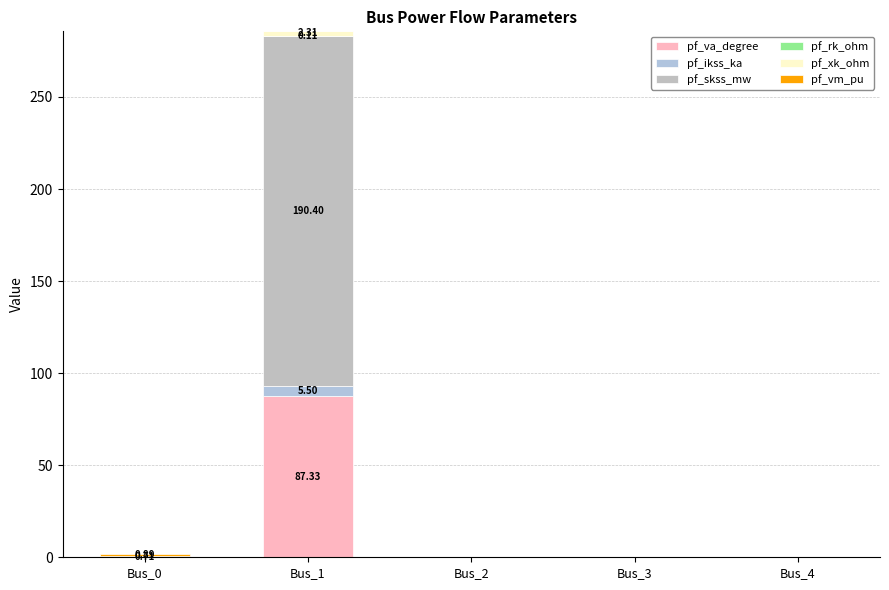

At which category is the sum across all series the highest?

Bus_1